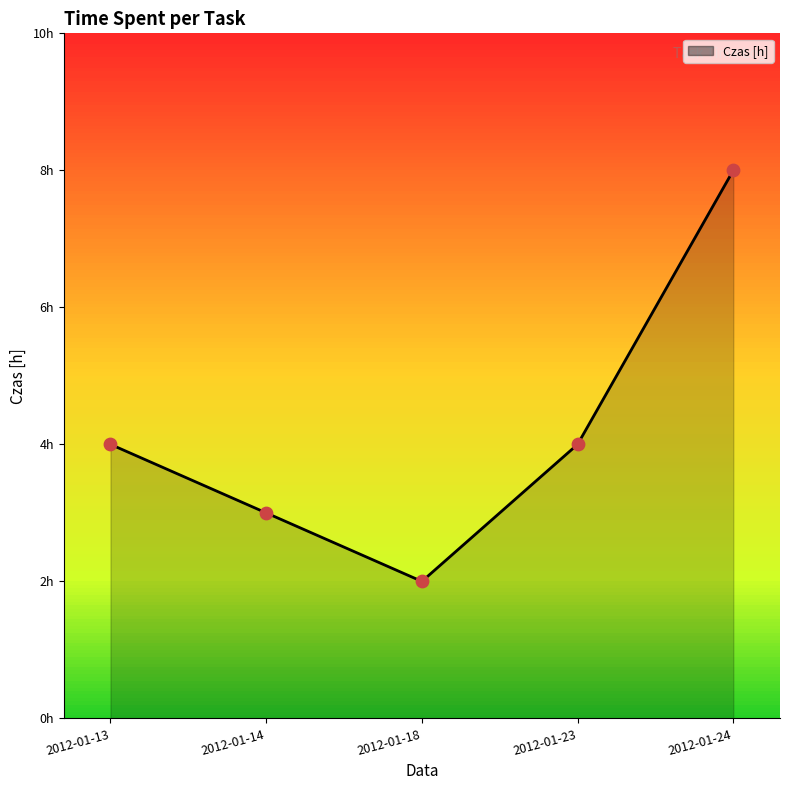

Does the chart have visible grid lines?

No